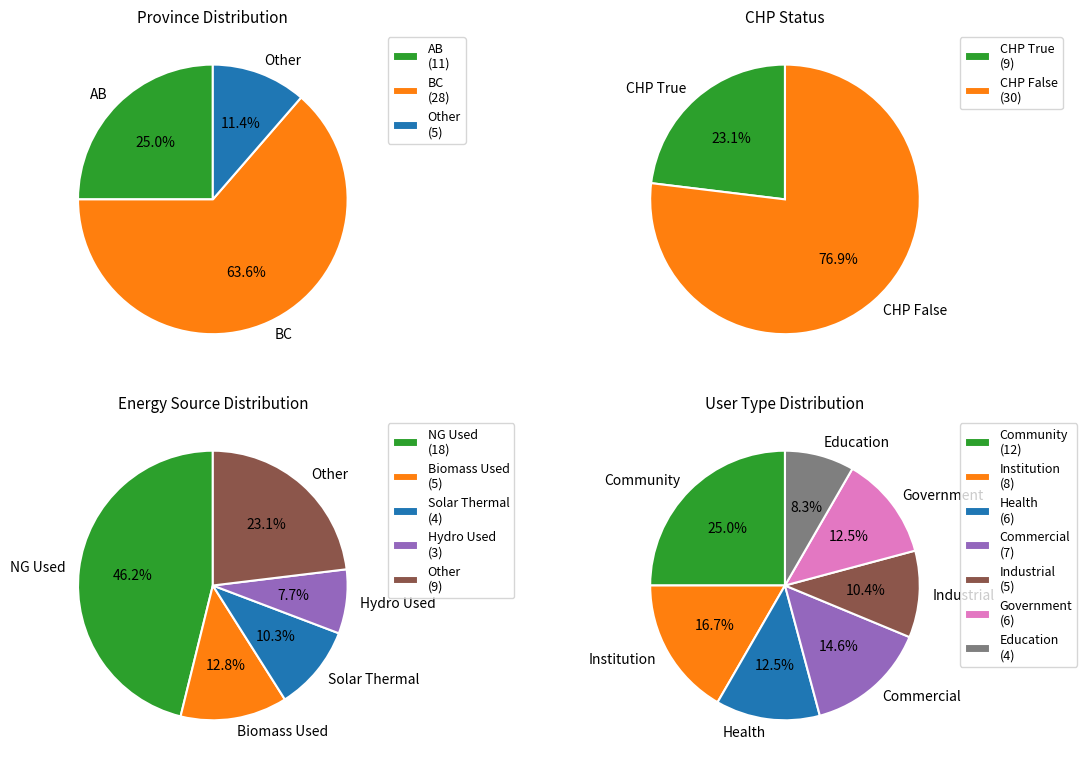

To the nearest percent, what percentage of the pie is 1?

12%